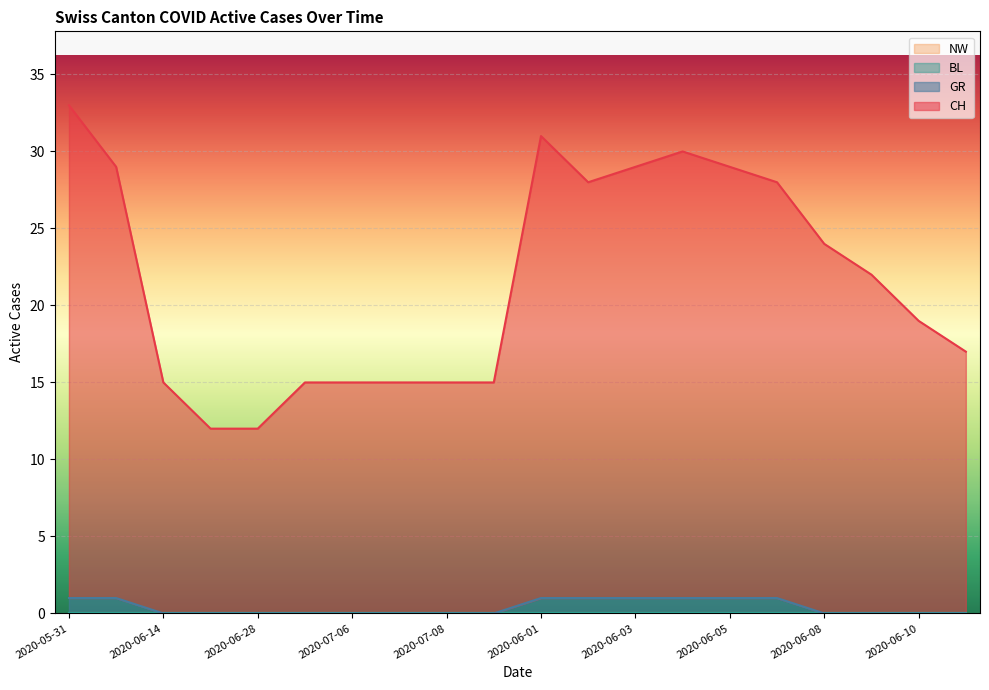

The CH series shows 20 at 2020-07-05. True or false?

False